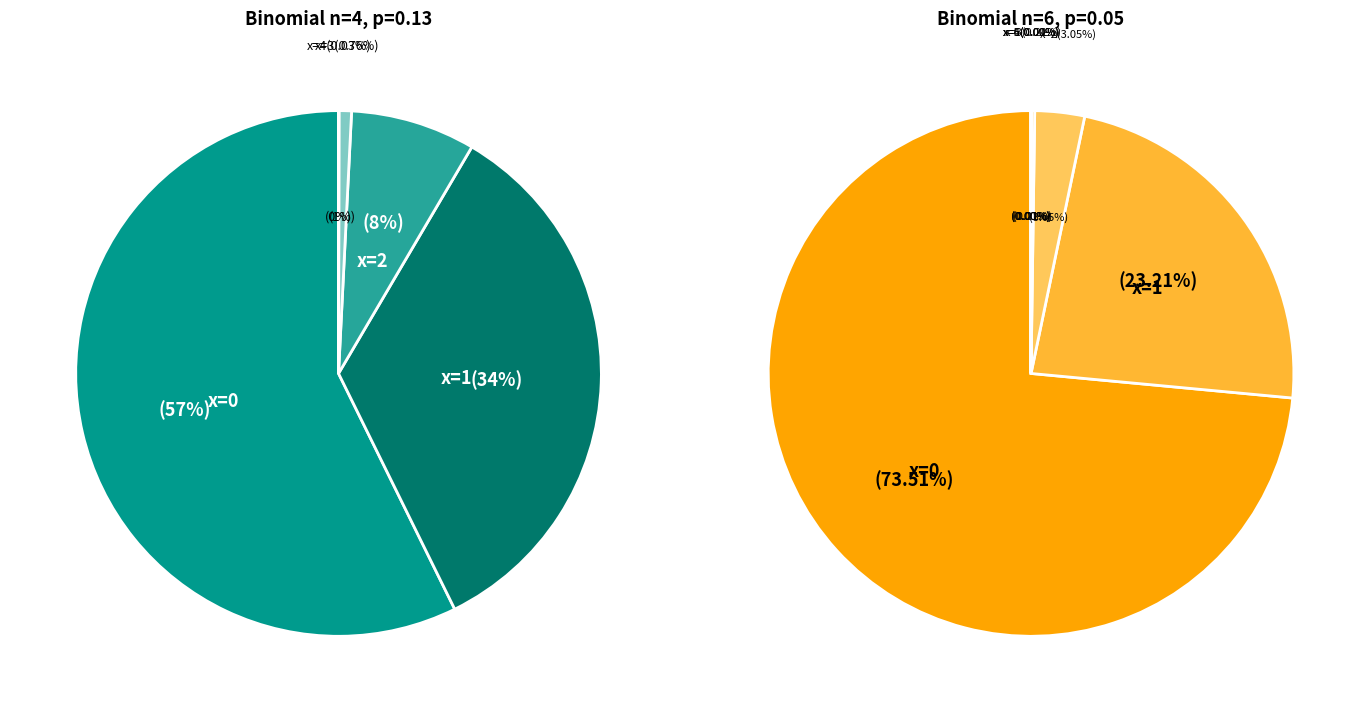

Is it true that x=0 is 57% of the pie?

True